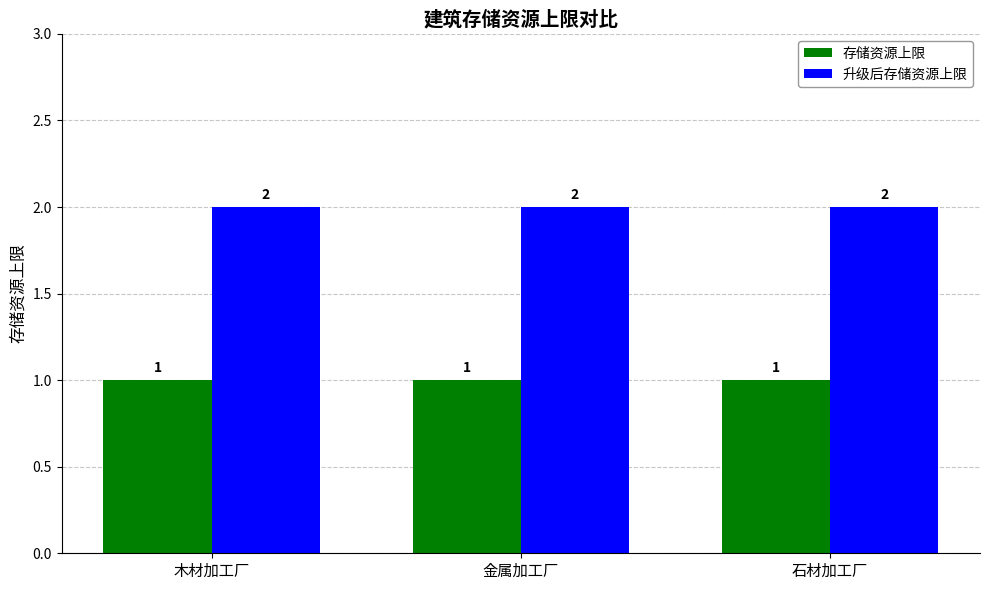

Rank the series at 木材加工厂 from highest to lowest value.

升级后存储资源上限, 存储资源上限